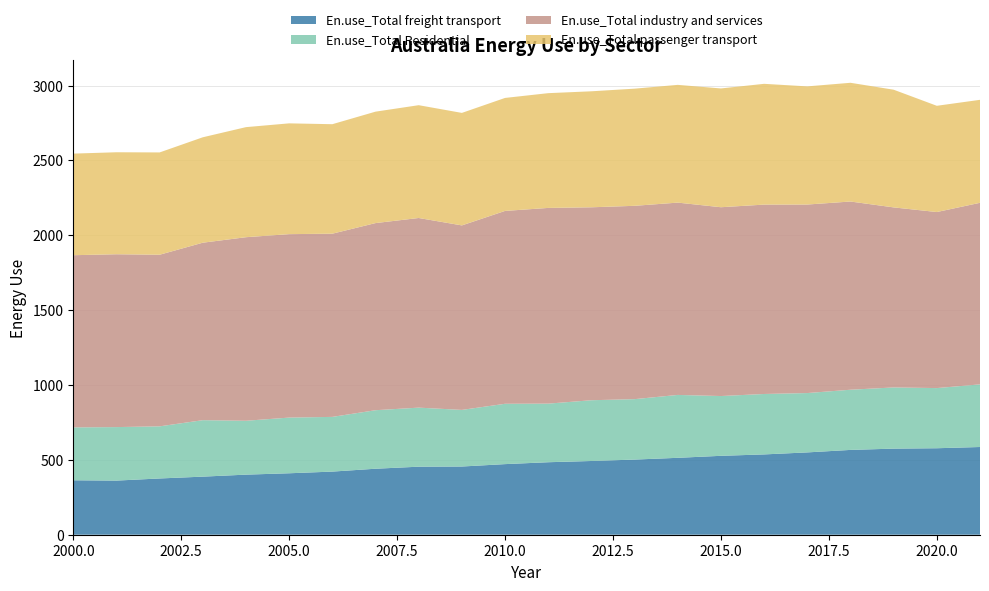

Reading left to right, extract all data points from this chart.

En.use_Total industry and services: 1150.1	1154.5	1146.3	1185.5	1226.1	1225.4	1223.7	1249.9	1266.8	1232.4	1288.3	1307.3	1288.8	1291.4	1284.6	1261.2	1265.0	1259.3	1257.2	1202.7	1176.0	1212.8
En.use_Total Residential: 353.2	357.4	348.2	377.1	359.9	371.9	365.4	390.9	394.4	378.1	403.0	391.4	405.8	403.6	420.1	399.3	403.7	396.4	401.9	408.7	401.7	418.4
En.use_Total freight transport: 363.7	361.6	375.8	388.0	401.4	410.5	421.7	440.8	454.5	455.6	471.6	484.3	492.5	502.0	513.7	527.0	536.4	549.9	566.5	575.1	577.7	586.0
En.use_Total passenger transport: 678.6	681.2	683.4	704.2	735.2	740.0	731.3	744.3	753.5	751.5	754.7	766.5	774.8	782.5	786.6	793.4	806.8	789.2	793.1	786.1	709.6	687.9